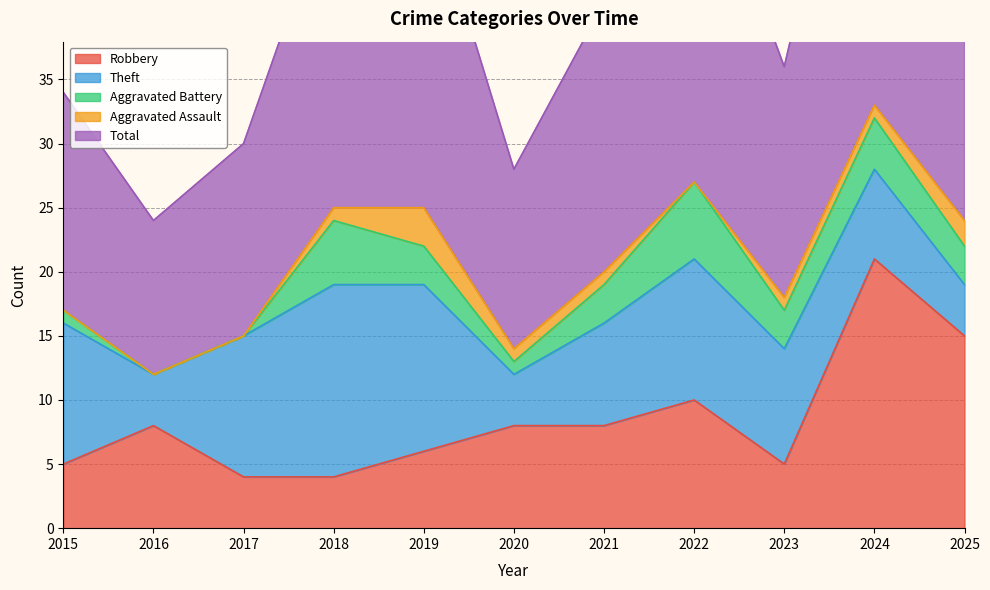

The Theft series shows 2 at 2025. True or false?

False